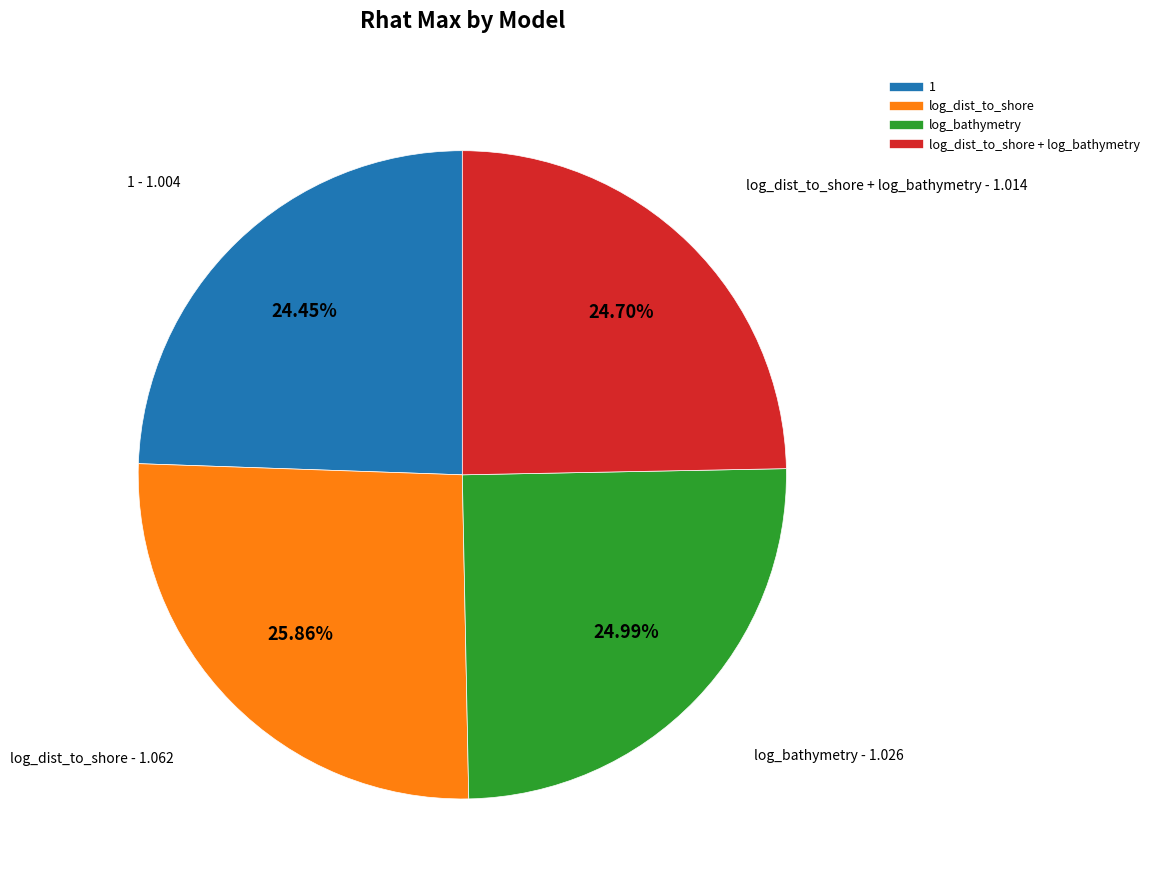

Is there any slice that represents more than half of the pie?

No